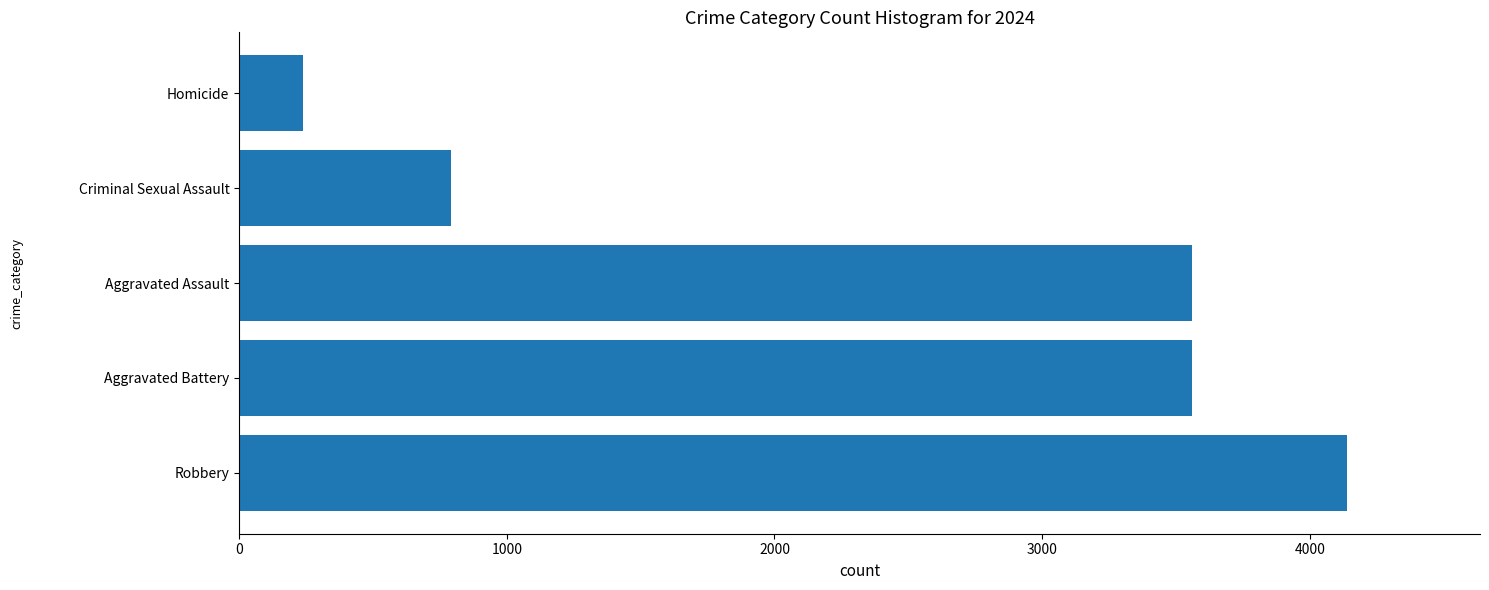

Read the value at Criminal Sexual Assault, to the nearest 10.

790